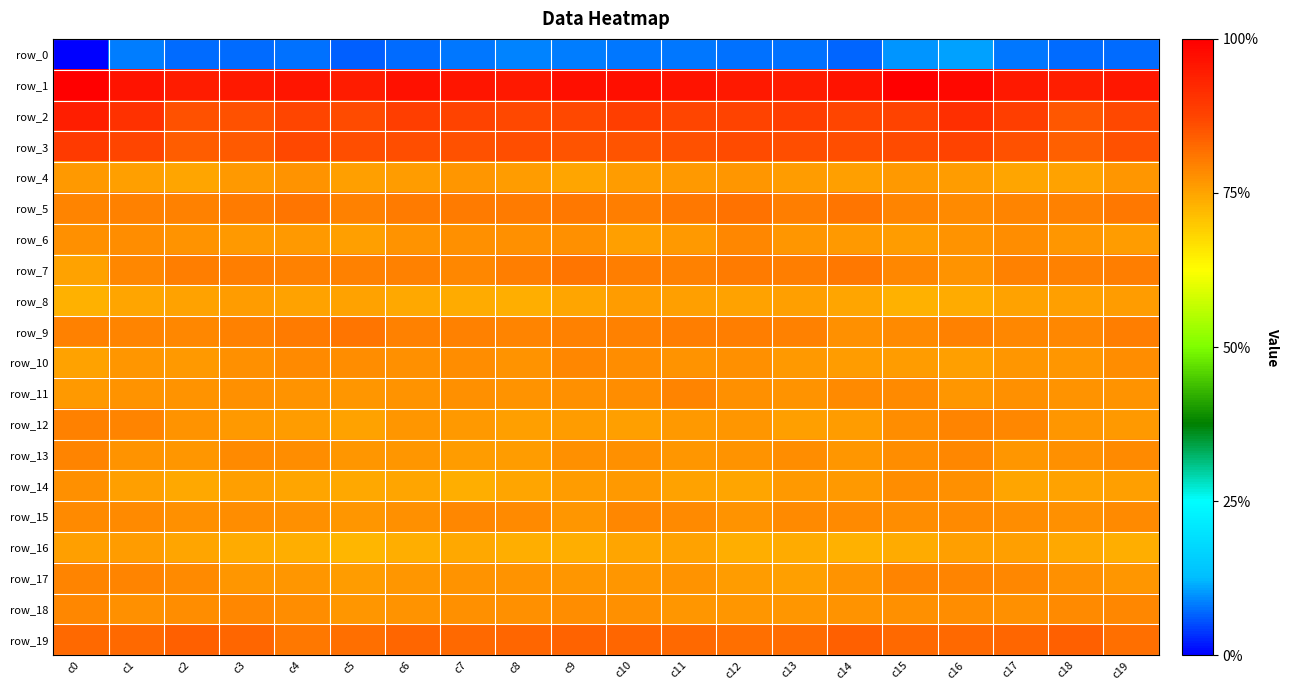

Reading left to right, extract all data points from this chart.

row_0: -234.4	-209.7	-212.6	-213.5	-212.3	-214.9	-212.9	-210.2	-208.6	-209.4	-210.9	-210.4	-211.3	-211.9	-214.3	-205.5	-203.0	-211.0	-213.4	-212.6
row_1: 61.0	50.1	44.9	46.3	48.5	44.8	50.7	48.7	46.4	52.6	51.9	49.5	46.3	45.1	49.7	60.6	55.4	46.3	44.6	47.8
row_2: 44.7	33.8	19.3	19.0	23.7	20.8	26.4	24.7	22.5	22.7	26.6	23.1	24.3	27.1	23.5	24.5	34.5	27.1	16.9	21.8
row_3: 29.8	23.7	14.0	15.8	22.6	20.2	19.5	19.4	19.7	17.6	18.3	18.5	21.5	20.0	20.0	21.4	24.5	19.1	12.8	19.0
row_4: -8.6	-11.0	-13.5	-9.3	-6.7	-10.7	-9.9	-8.0	-10.0	-13.9	-10.5	-9.3	-7.7	-9.4	-10.7	-8.8	-10.0	-13.0	-12.5	-7.6
row_5: -1.3	0.2	-0.0	2.6	4.9	0.5	3.2	3.1	2.3	4.0	1.8	3.9	5.9	1.2	5.3	-0.6	-3.3	-0.4	0.8	3.6
row_6: -5.3	-3.8	-6.2	-9.2	-9.4	-11.4	-6.3	-4.9	-4.9	-5.5	-10.8	-8.4	-2.2	-8.2	-8.5	-9.8	-6.9	-4.1	-7.6	-9.7
row_7: -12.5	-2.3	1.1	1.4	0.4	0.0	-0.1	-1.4	1.8	5.2	2.1	0.4	2.8	1.5	3.9	-1.4	-6.3	0.7	0.9	1.2
row_8: -17.9	-13.4	-12.2	-9.9	-11.7	-12.8	-14.4	-15.2	-16.6	-13.0	-9.5	-10.7	-12.3	-11.0	-13.0	-17.5	-15.6	-12.3	-11.5	-10.2
row_9: 0.4	-0.7	-2.2	0.3	3.0	4.5	0.1	-0.1	-0.5	0.2	1.0	1.1	1.1	0.3	-5.4	-3.4	-0.1	-1.5	-1.4	1.1
row_10: -12.5	-8.1	-8.4	-5.5	-2.8	-4.7	-5.4	-4.6	-6.3	-2.4	-4.5	-6.0	-5.5	-8.4	-10.3	-10.5	-10.7	-7.5	-7.7	-4.4
row_11: -9.0	-6.0	-7.0	-5.6	-6.7	-7.8	-6.3	-4.9	-6.5	-4.8	-4.7	-1.3	-4.9	-6.7	-2.9	-3.3	-7.2	-5.5	-6.6	-5.9
row_12: 0.8	-1.3	-6.0	-8.5	-9.7	-11.7	-7.9	-9.1	-11.0	-9.5	-10.9	-8.8	-7.2	-10.7	-10.4	-4.7	-1.2	-2.2	-7.8	-8.4
row_13: -0.6	-6.6	-7.2	-3.1	-4.7	-7.5	-7.7	-9.8	-10.3	-5.6	-5.9	-8.2	-7.0	-4.0	-7.4	-4.3	-2.4	-8.0	-5.6	-2.8
row_14: -5.1	-11.2	-14.0	-10.7	-13.3	-15.0	-13.7	-16.6	-13.3	-10.2	-9.1	-12.3	-13.8	-9.3	-9.0	-4.4	-5.3	-13.9	-12.4	-11.3
row_15: -3.4	-2.9	-4.9	-3.7	-5.1	-8.0	-4.8	-2.1	-2.5	-7.3	-2.4	-3.1	-6.8	-3.5	-3.5	-4.2	-2.7	-3.7	-5.1	-3.5
row_16: -10.6	-9.4	-13.8	-15.9	-17.4	-20.4	-17.0	-14.1	-16.6	-16.8	-13.9	-12.1	-17.0	-15.4	-17.5	-15.6	-11.1	-10.9	-15.0	-16.6
row_17: -1.0	-1.2	-3.3	-7.3	-7.9	-9.6	-8.2	-6.5	-6.7	-8.2	-7.8	-6.0	-9.7	-11.3	-6.8	-1.3	-0.9	-1.7	-5.0	-7.9
row_18: -1.9	-5.5	-3.8	-2.1	-4.6	-7.1	-6.1	-4.9	-5.1	-3.8	-5.3	-7.2	-7.1	-7.6	-6.1	-5.0	-4.4	-5.3	-3.3	-2.3
row_19: 9.4	9.8	12.6	10.7	3.5	7.6	10.4	9.1	11.0	11.8	11.3	9.4	7.4	8.1	12.8	9.4	9.2	10.4	13.1	7.7